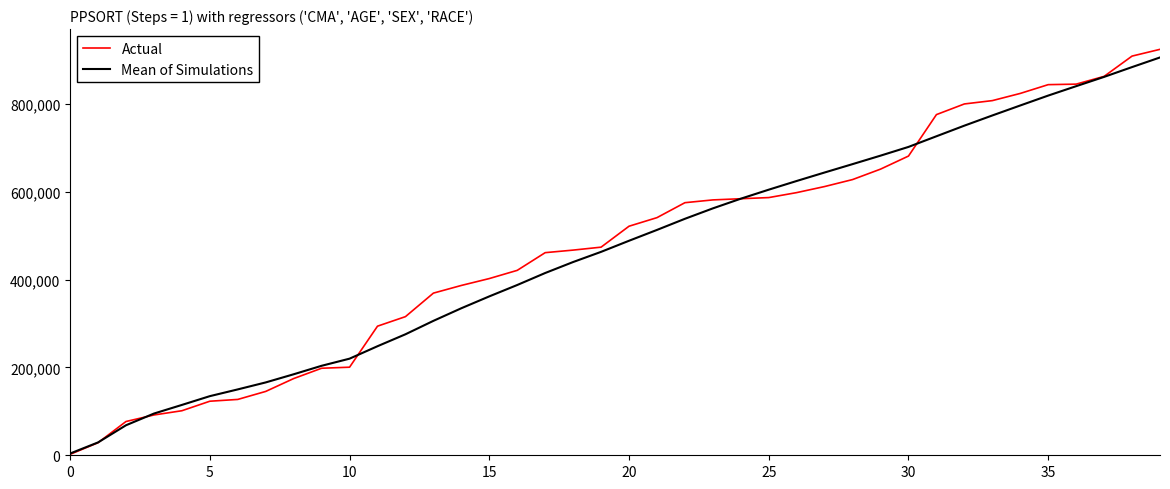

What is the highest value of the Mean of Simulations series?

905979.6